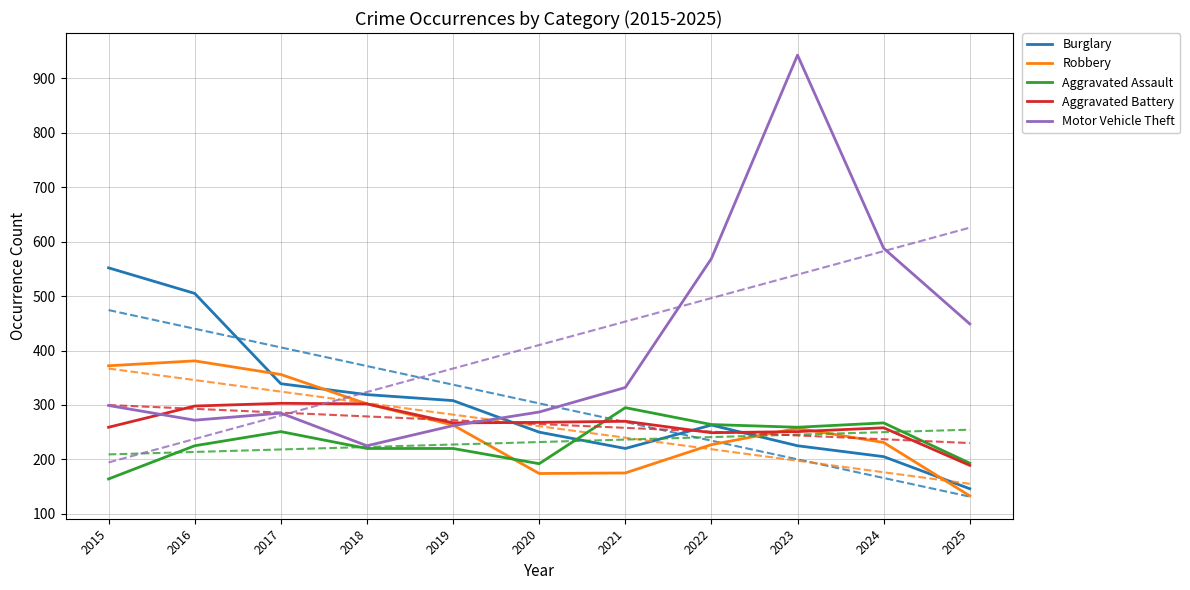

Rank the series at 2020 from highest to lowest value.

Motor Vehicle Theft, Aggravated Battery, Burglary, Aggravated Assault, Robbery